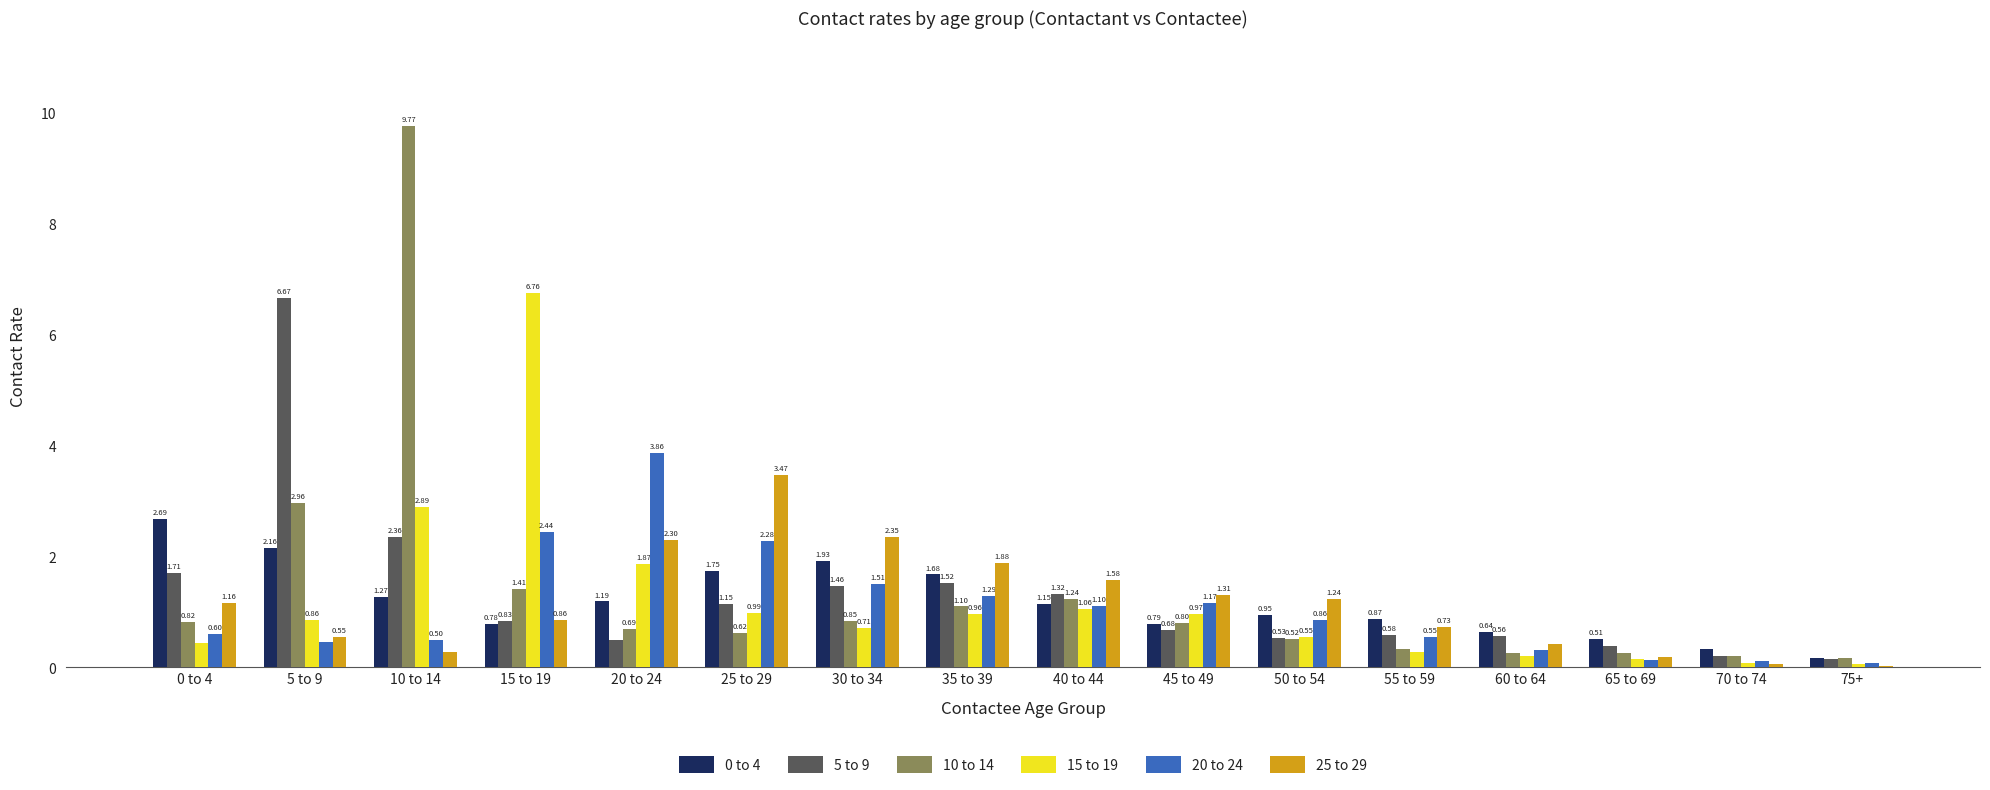

What is the difference between the maximum and minimum values in the 0 to 4 series?

2.5